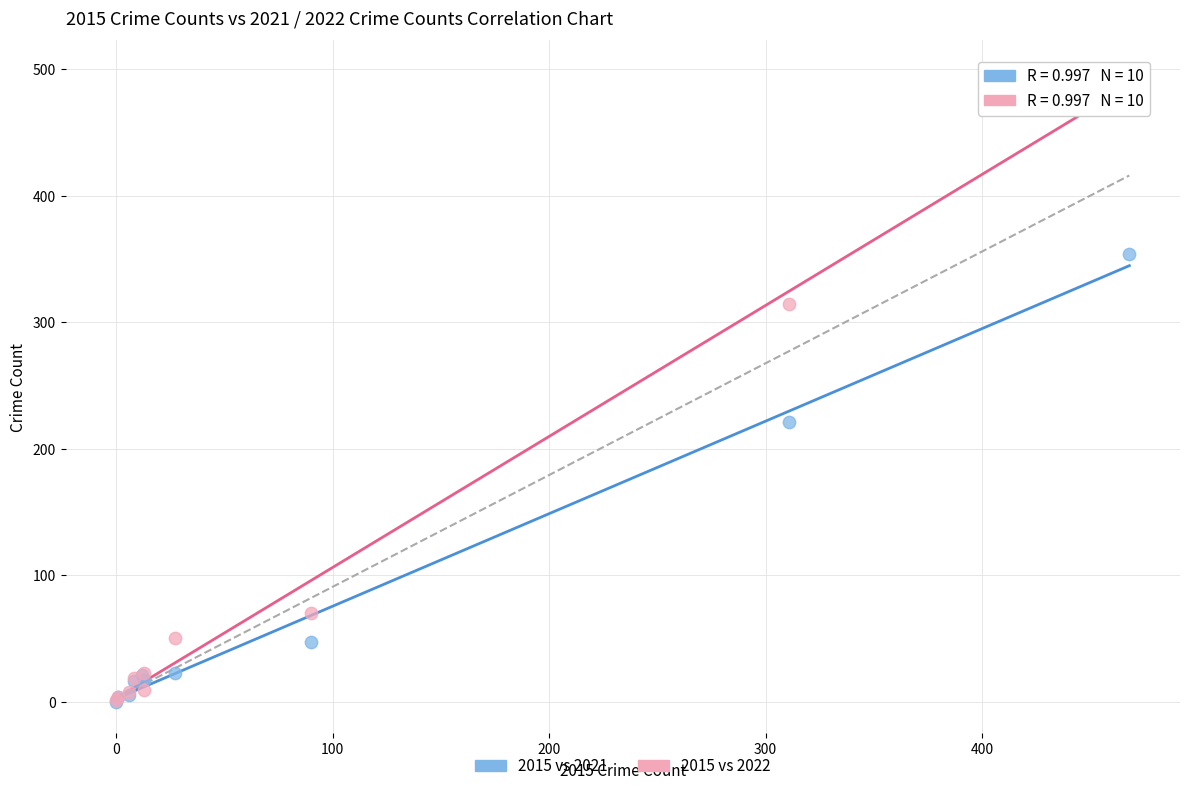

Which series has the largest Y range (max minus min)?

2015 vs 2022